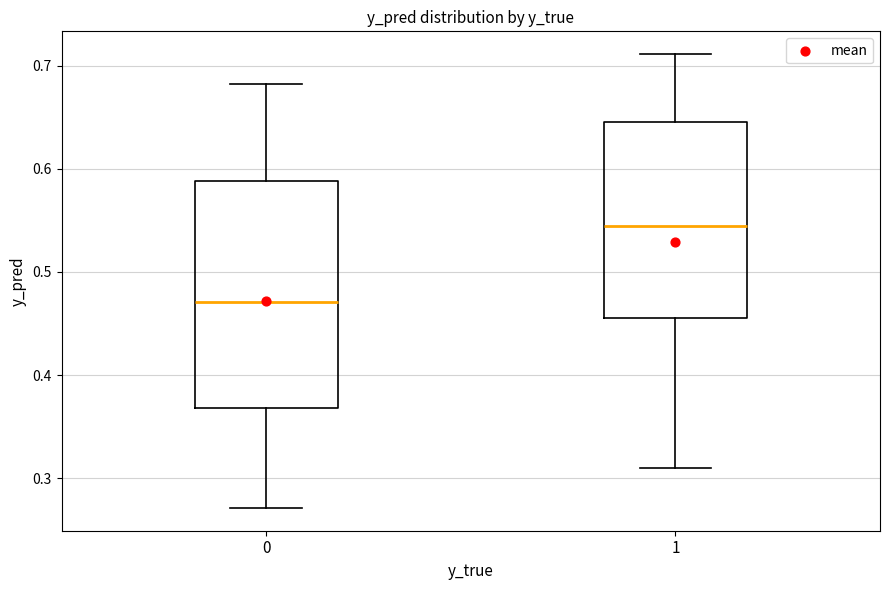

Reading left to right, transcribe this box plot: for each box, give where its median line is, the range the box spans, and where its two whiskers end, as read against the y-axis. The values are not printed on the chart, so give them approximately, as read against the axis.

0: median 0.47, box 0.37 to 0.59, whiskers 0.27 to 0.68
1: median 0.54, box 0.46 to 0.65, whiskers 0.31 to 0.71